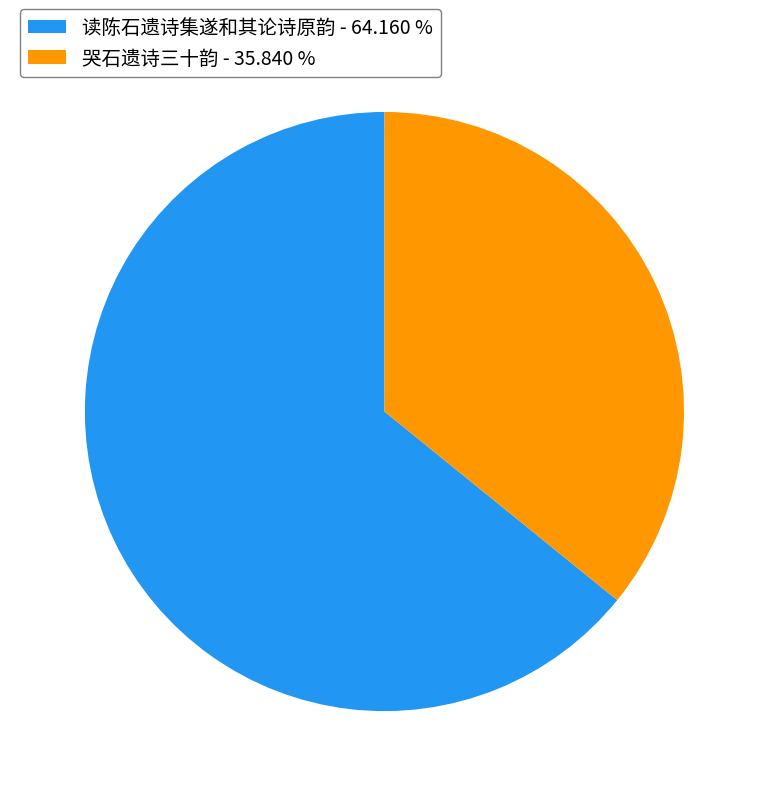

Count the number of slices in the pie.

2